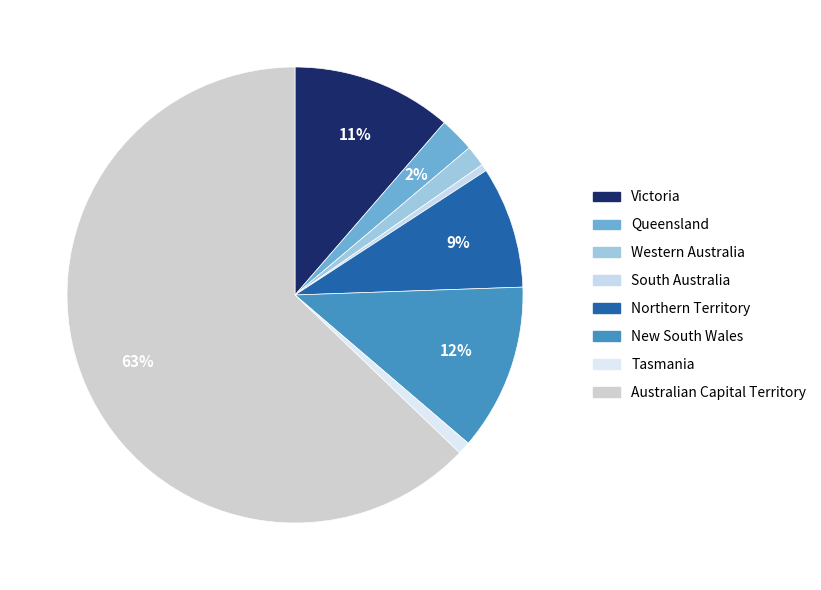

Is it true that Victoria is 1% of the pie?

False